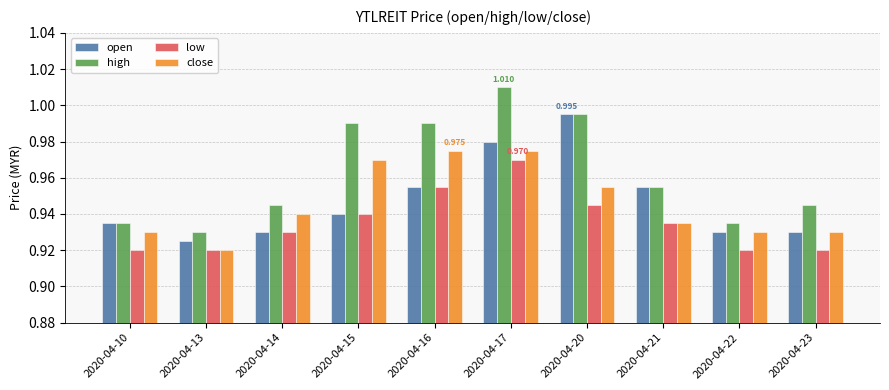

How many bars are there in each group?

4